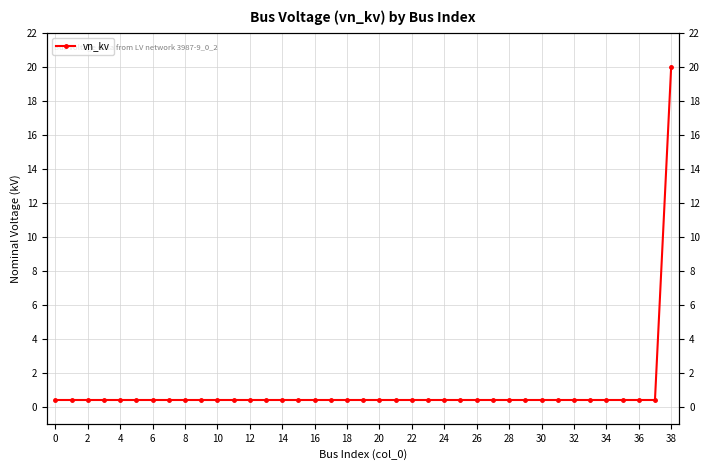

What is the greatest value displayed?

20.0